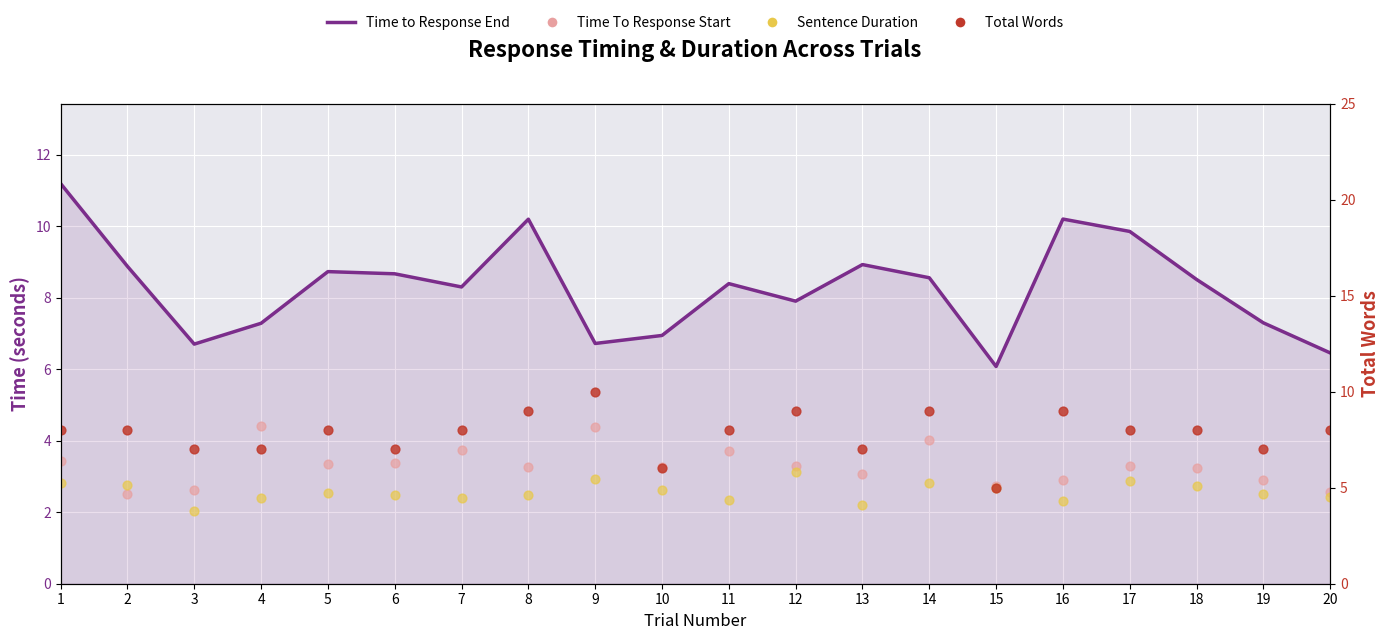

Is the value of Time To Response Start at 2 greater than the value of Sentence Duration at 5?

No